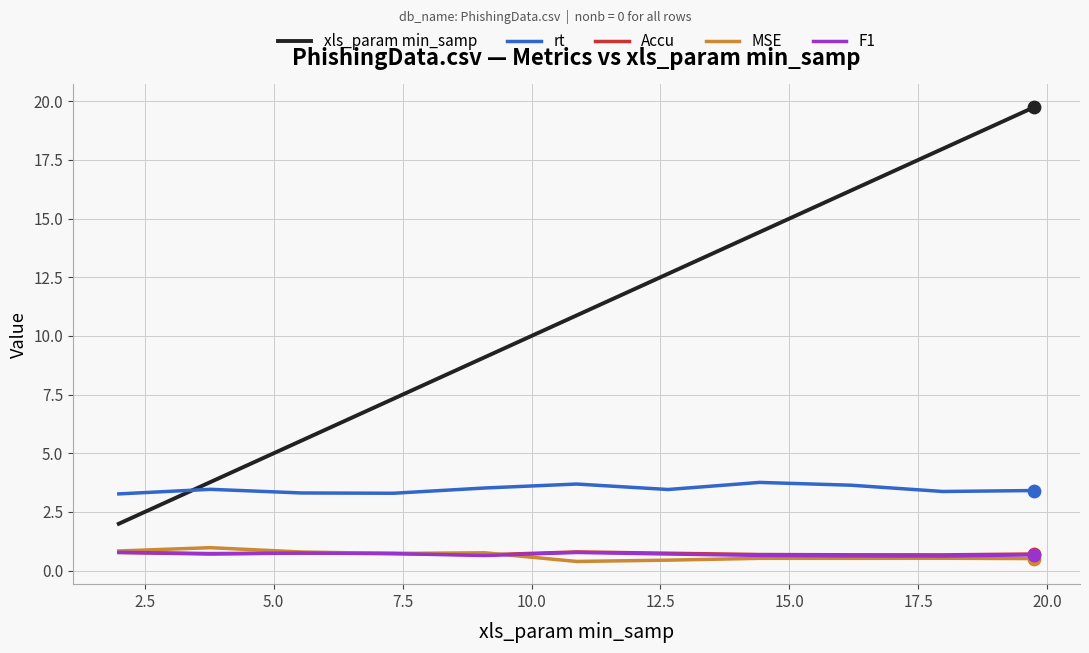

Which series has the widest spread of values?

xls_param min_samp